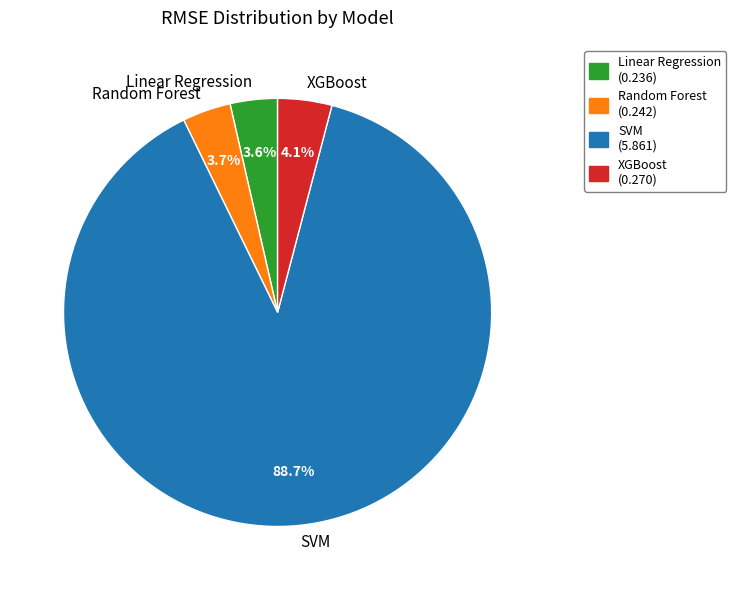

Which slice is the largest?

SVM